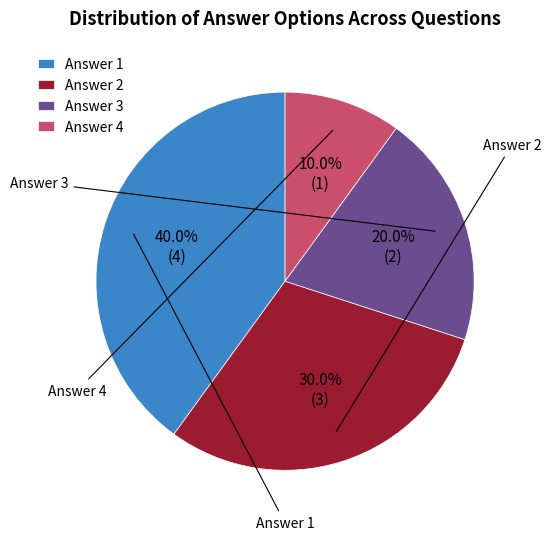

Is there a majority slice in this chart?

No